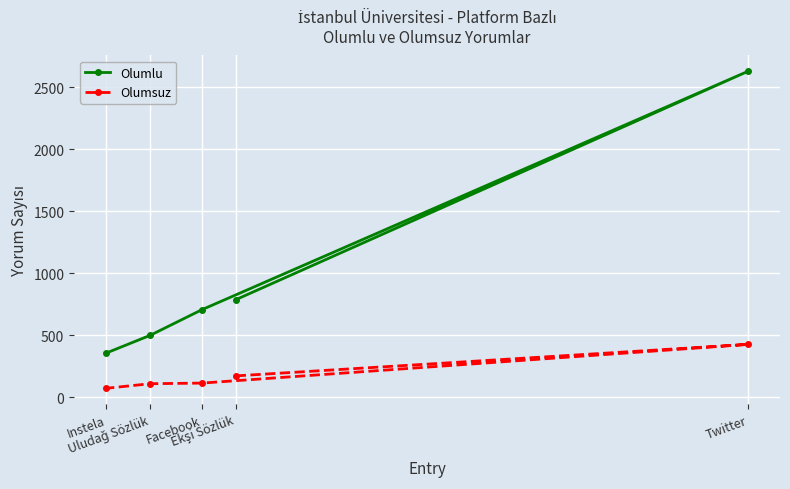

What is the difference between the highest and lowest values at Ekşi Sözlük?

614